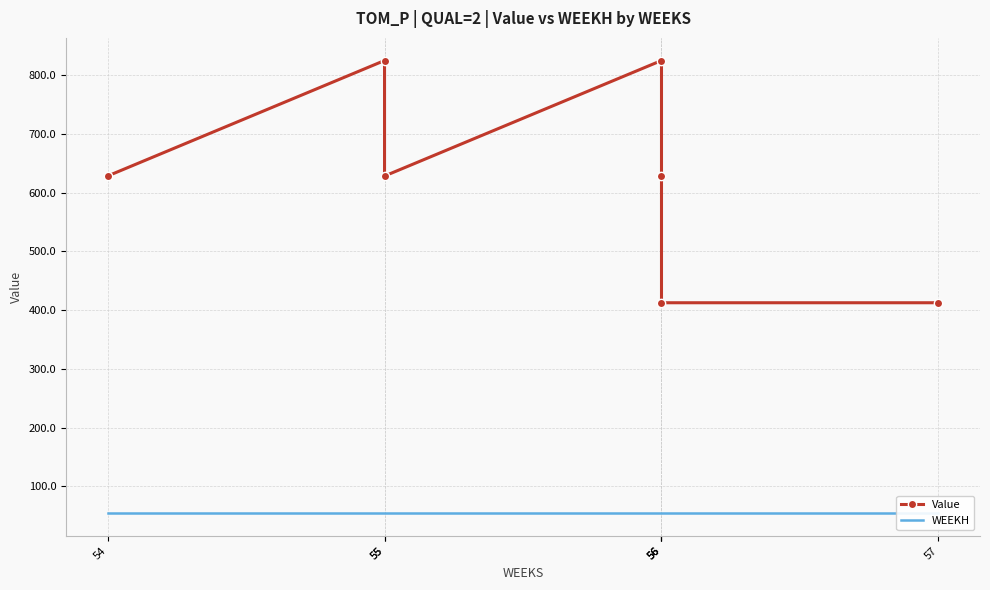

True or false: Value and WEEKH cross at least once.

False